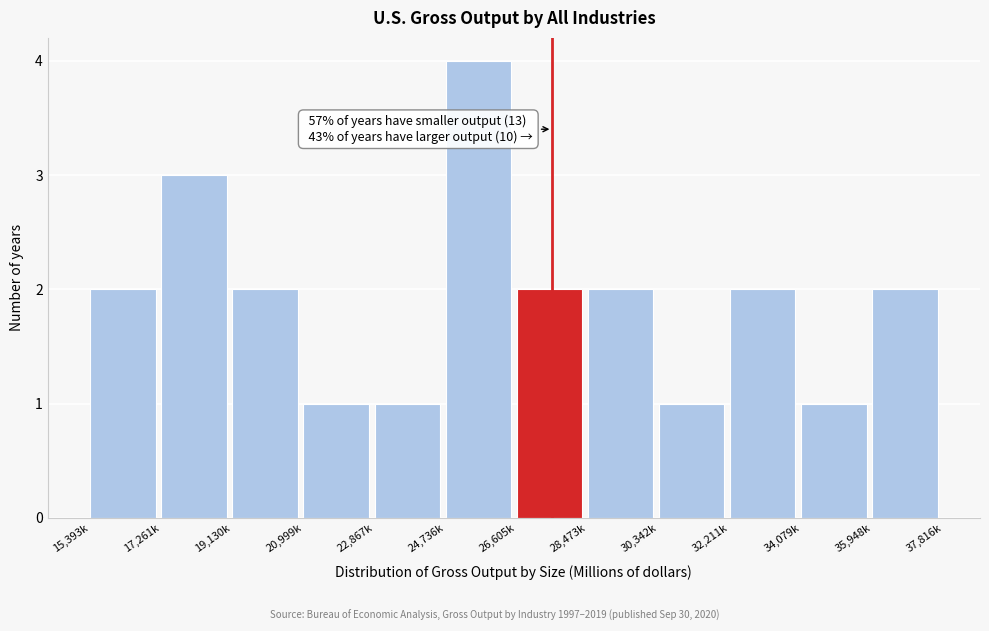

Reading left to right, transcribe all the data shown in this chart.

2	3	2	1	1	4	2	2	1	2	1	2